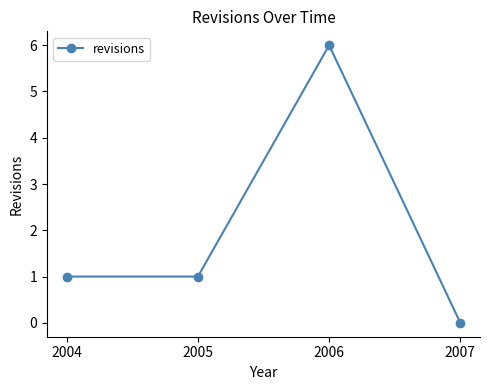

At which category does the data reach its first local peak?

2006